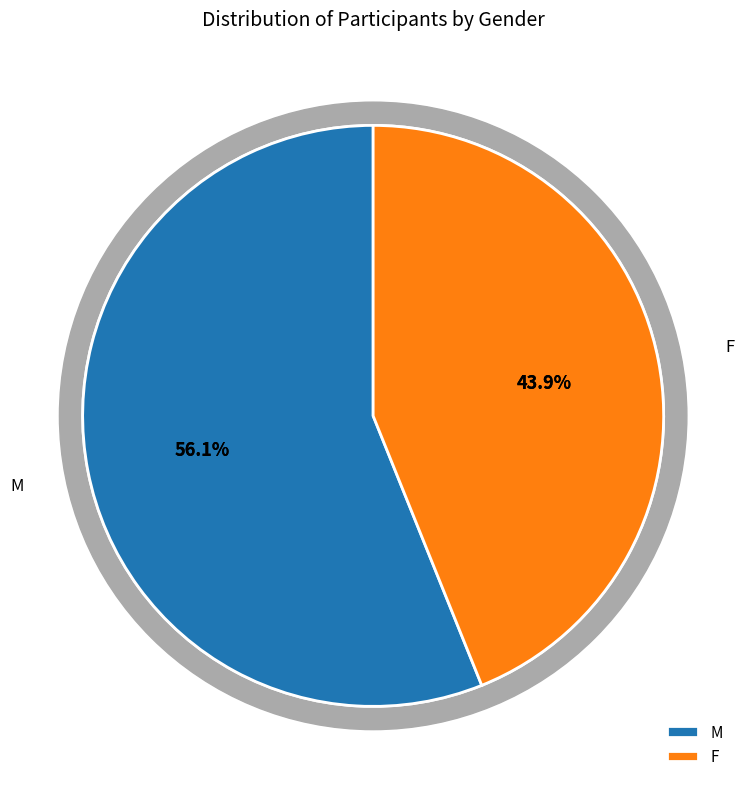

Is it true that M is 66% of the pie?

False